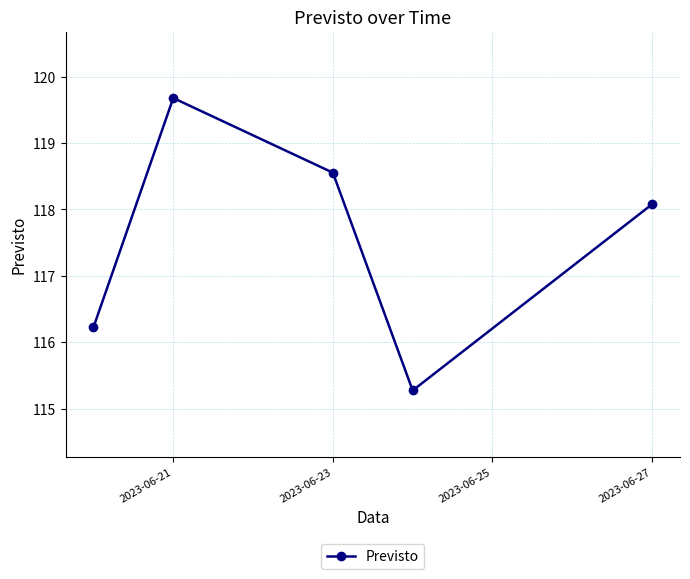

True or false: the data has more than 1 interior local peaks.

False